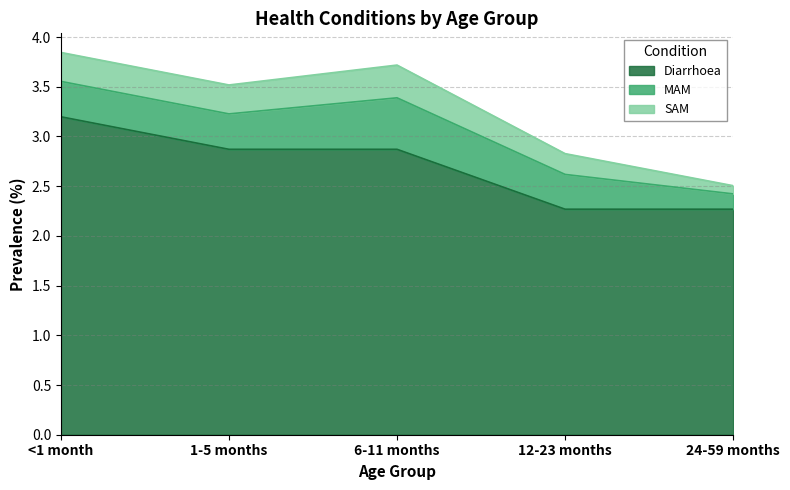

Is it true that Diarrhoea equals 2.3 at 12-23 months?

True